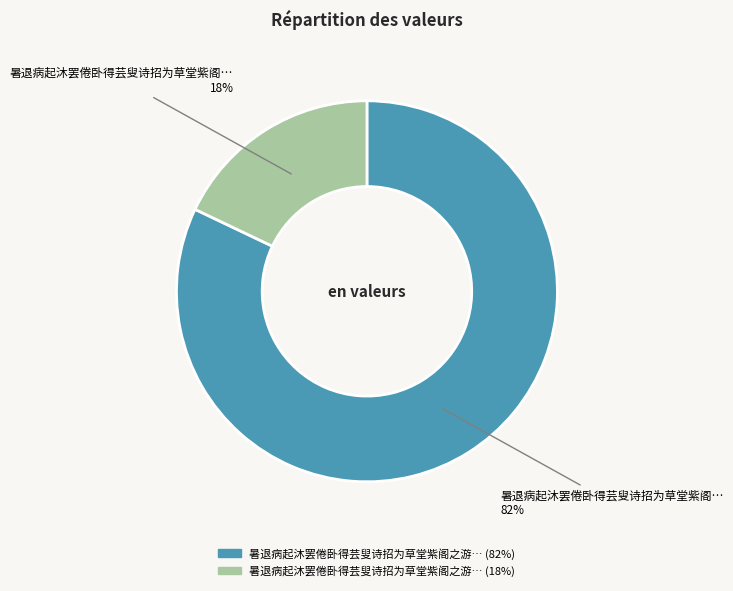

To the nearest percent, what is the average slice percentage?

50%